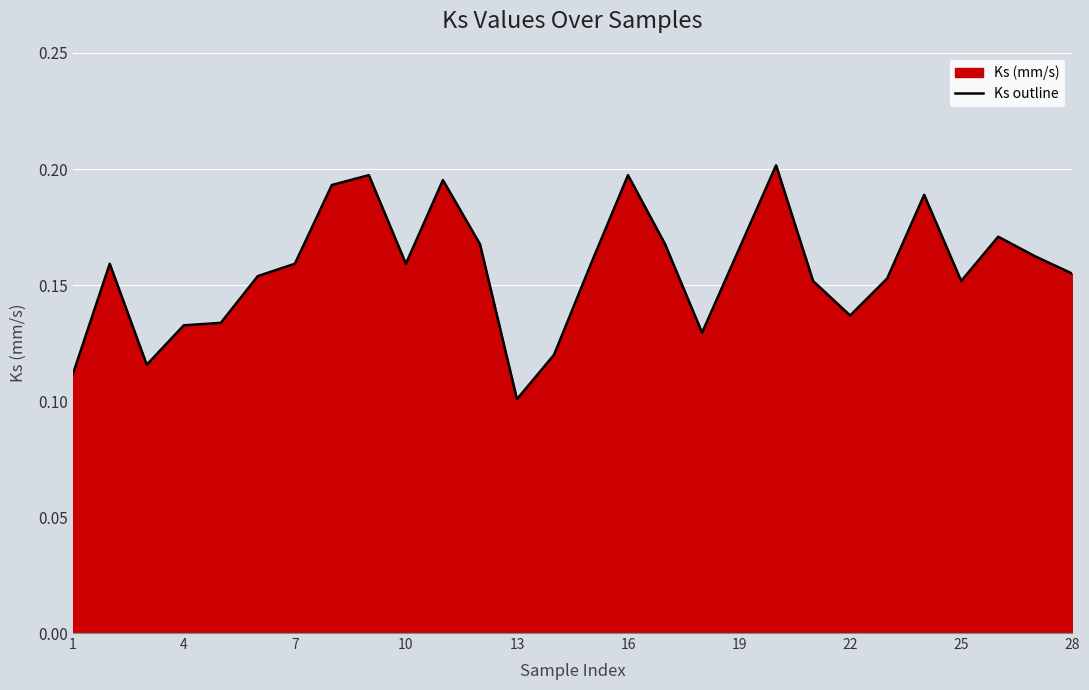

What is the difference between the maximum and minimum values?

0.1